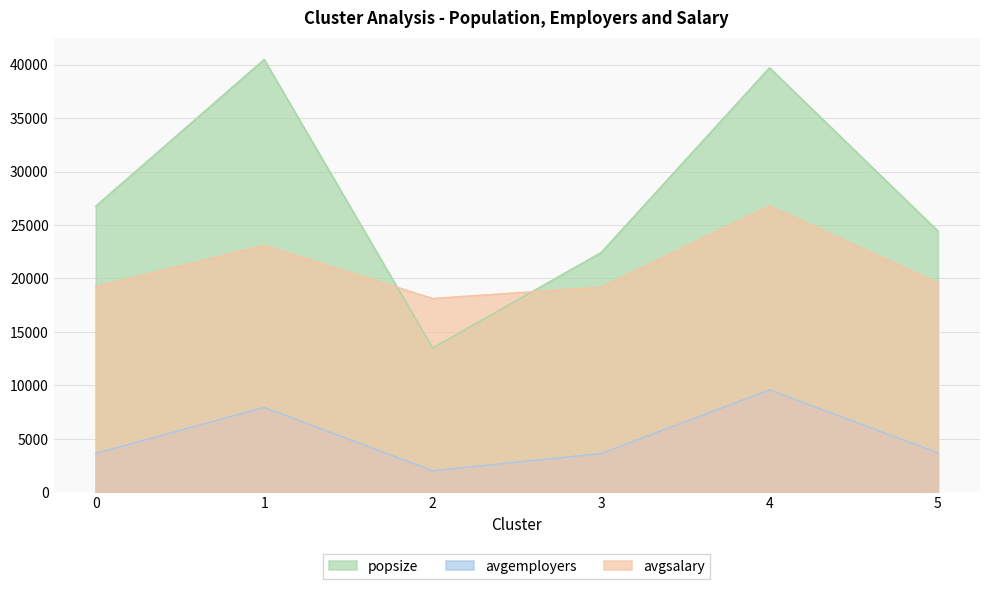

Rank the series at 5 from highest to lowest value.

popsize, avgsalary, avgemployers